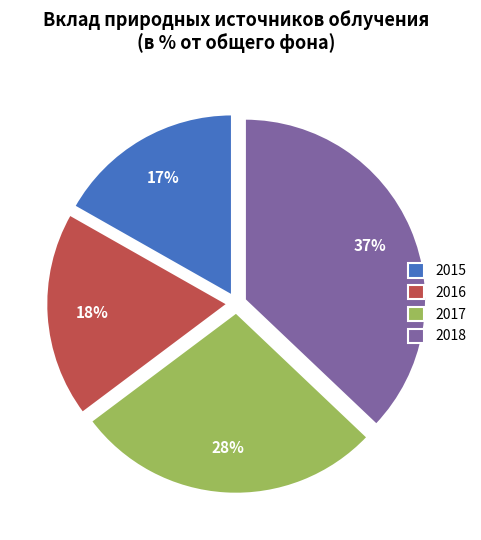

Which has a higher value, 2018 or 2017?

2018